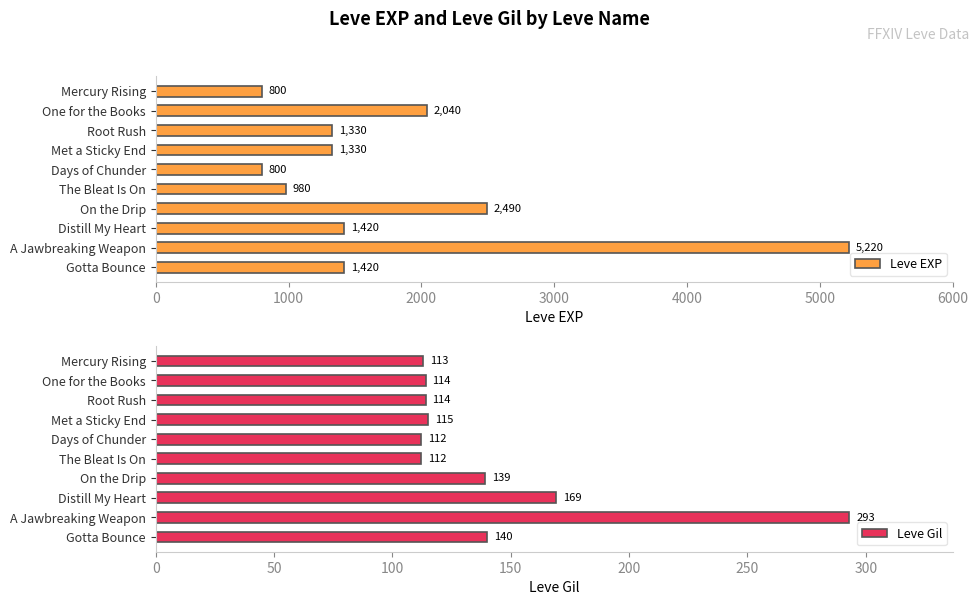

Is it true that Leve EXP equals 1064 at Mercury Rising?

False